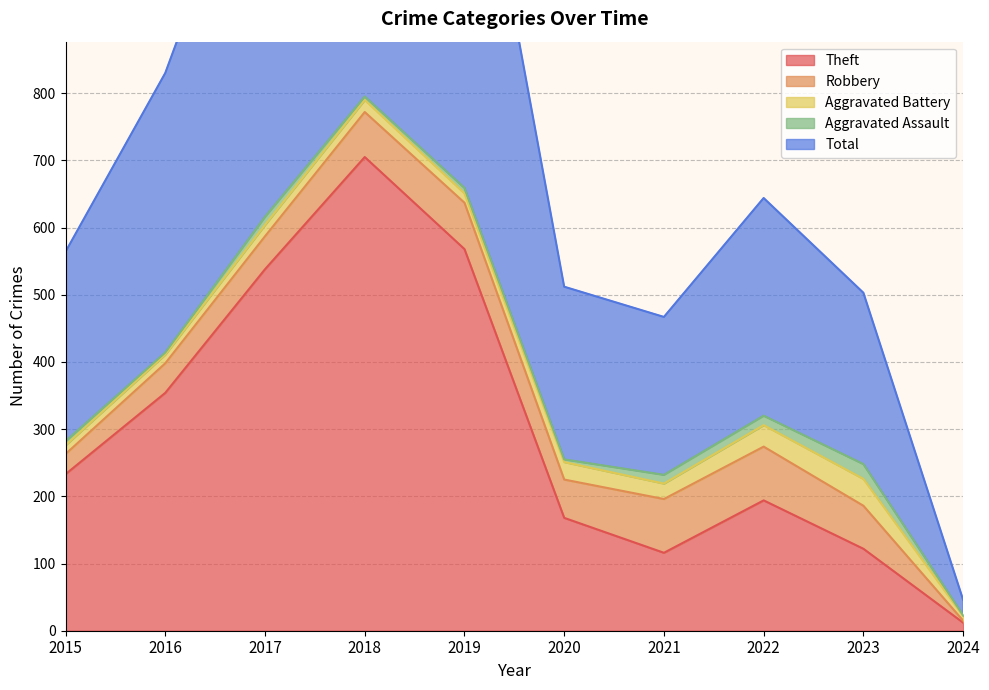

What is the value of the Robbery point at the 7th from the left?

80